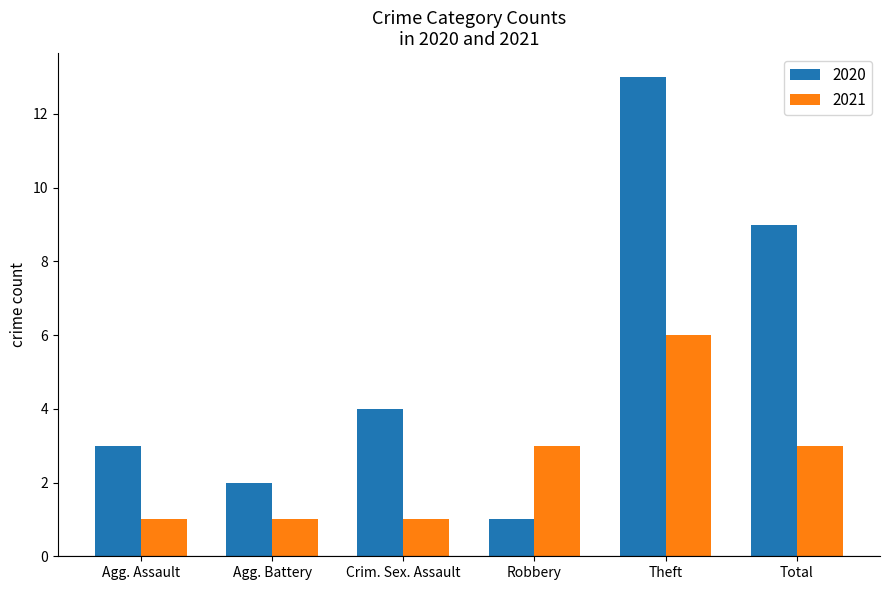

Rank the series by their maximum value, from highest to lowest.

2020, 2021